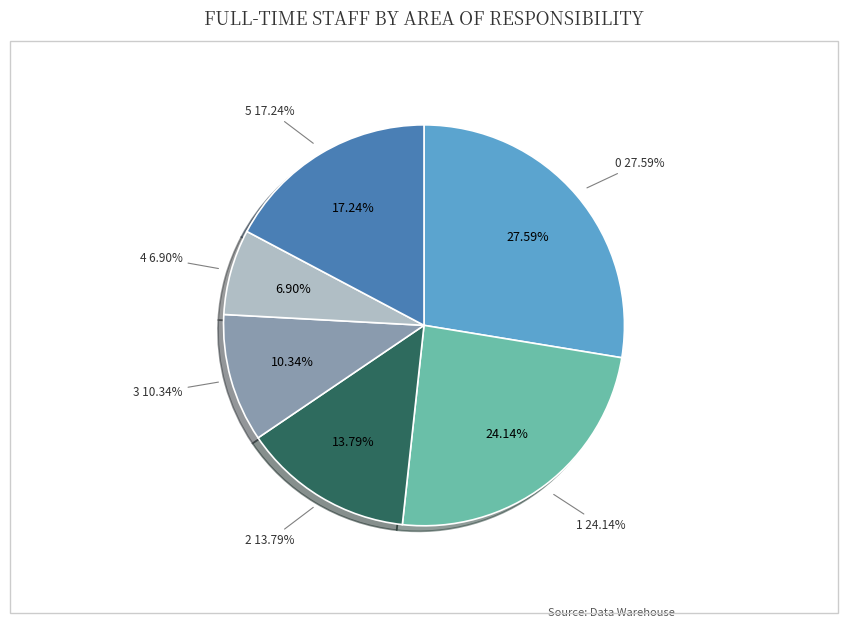

To the nearest percent, what percentage of the pie is 1?

24%